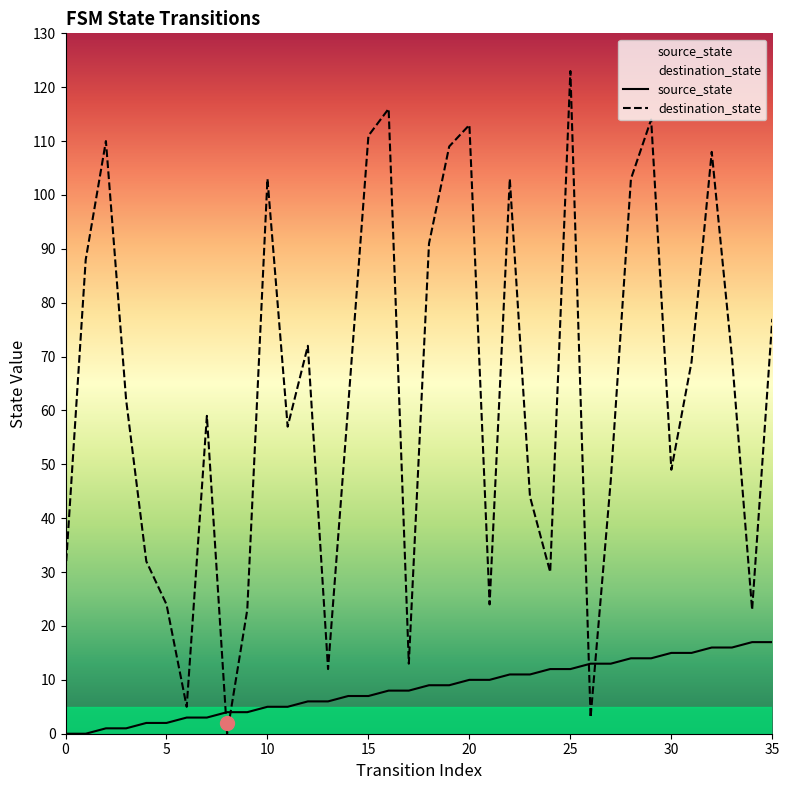

What is the difference between the highest and lowest values at 34?

6